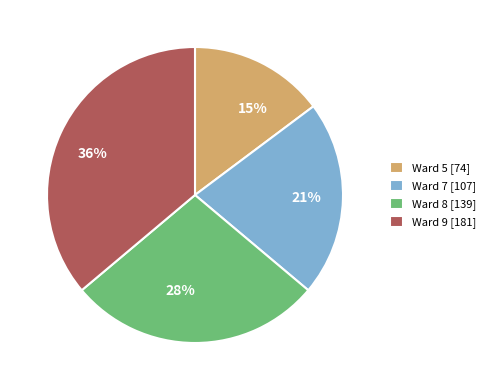

Does 15% represent more than half of the total?

No